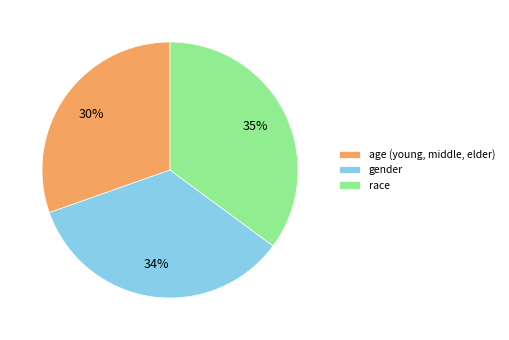

Combined, do race and age (young, middle, elder) account for over 50%?

Yes